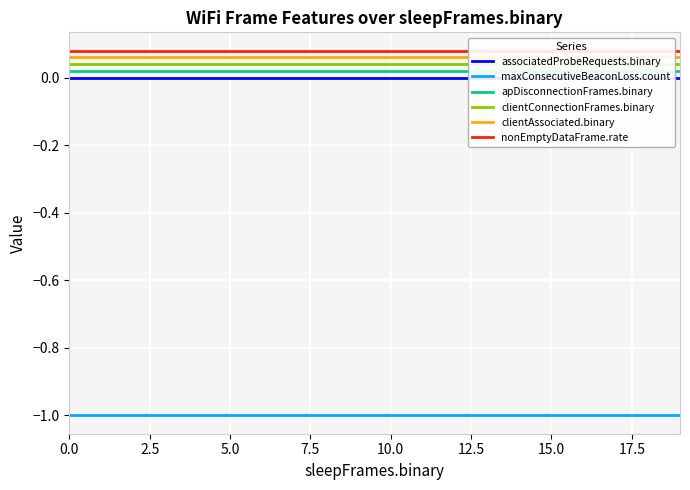

What is the maximum value shown in the chart?

0.1